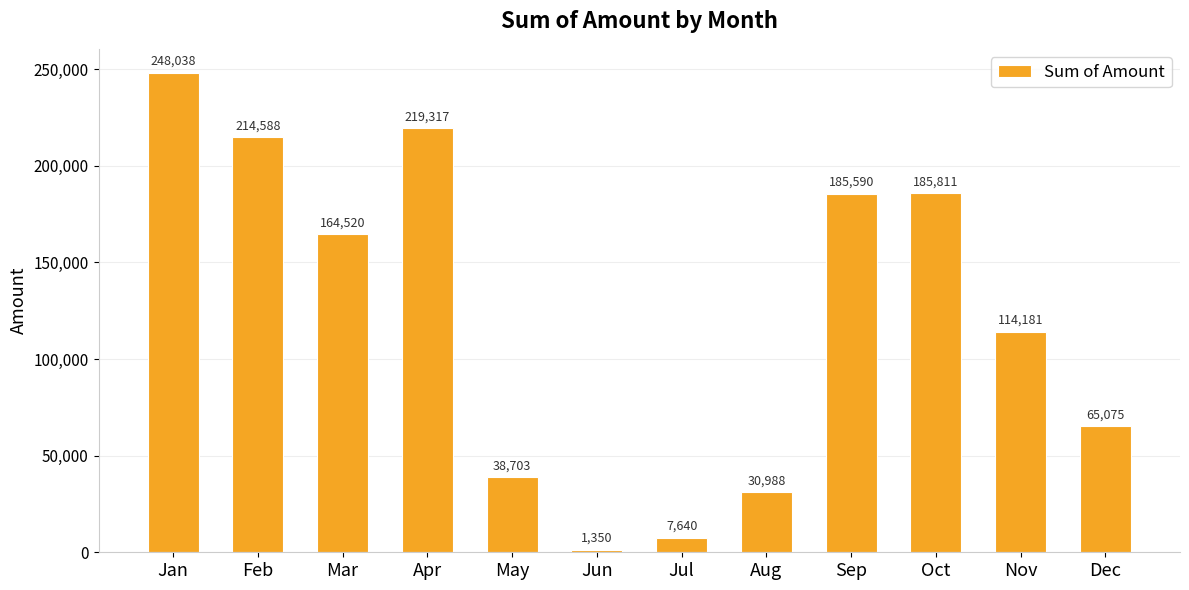

Which has a higher value, Nov or Dec?

Nov